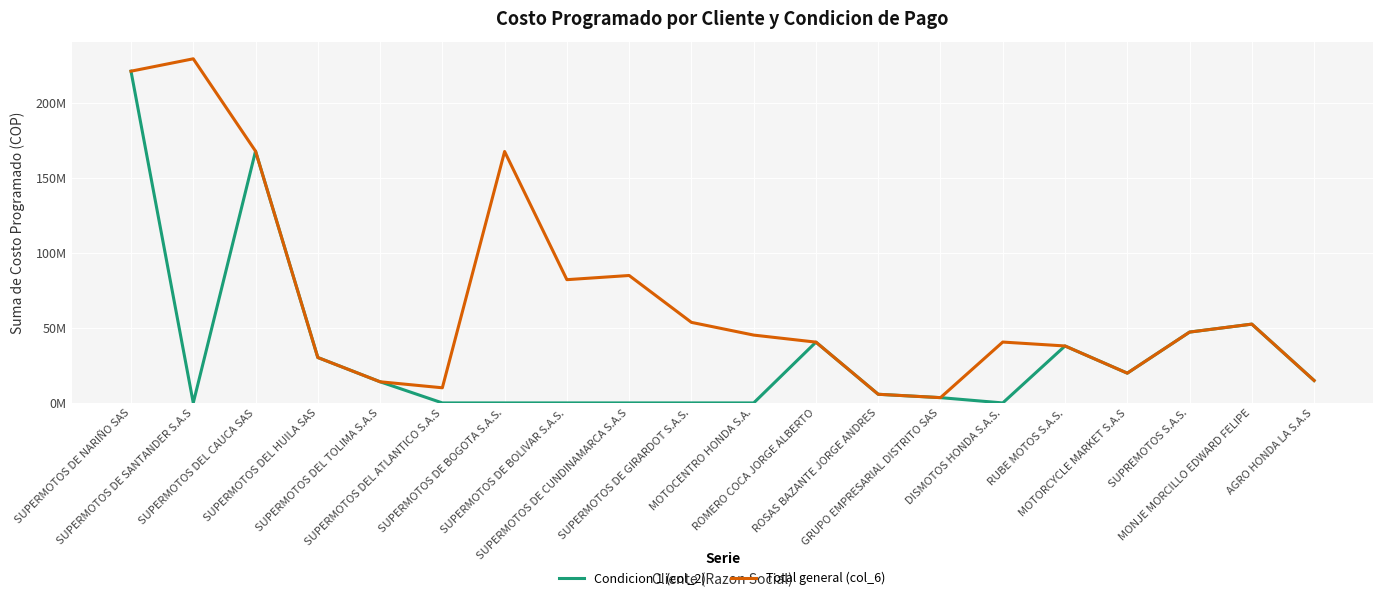

Which series changed the most between SUPERMOTOS DE SANTANDER S.A.S and SUPERMOTOS DE CUNDINAMARCA S.A.S?

Total general (col_6)